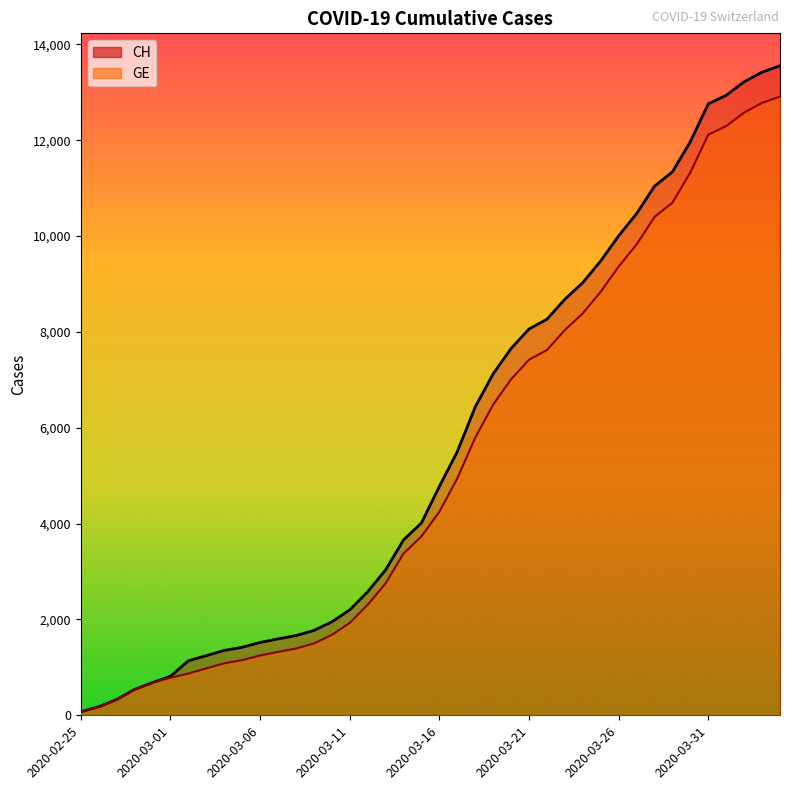

What is the difference between the second highest and second lowest values in the CH series?

13243